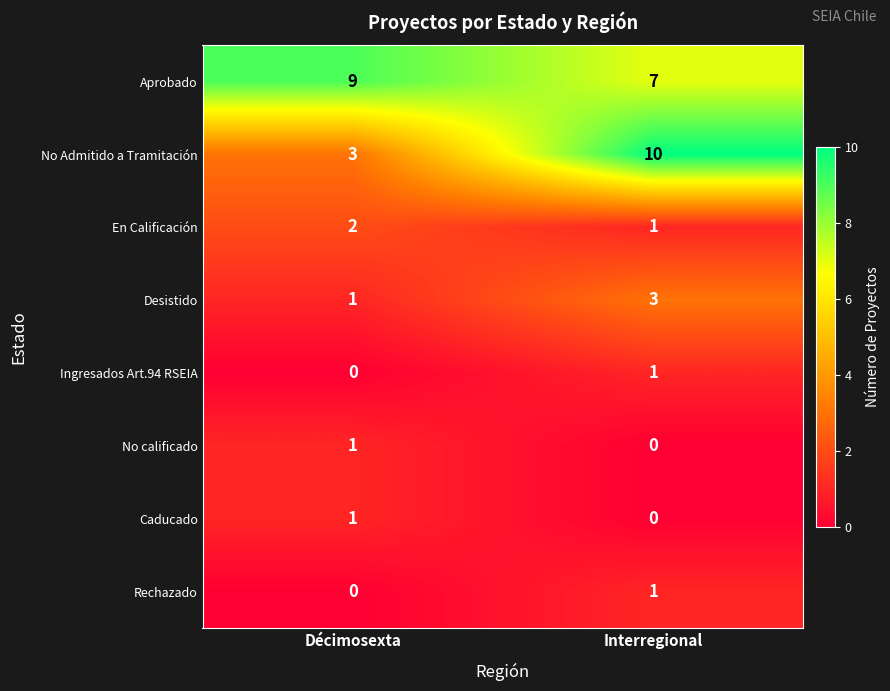

True or false: Caducado has a value of 0 at Interregional.

True